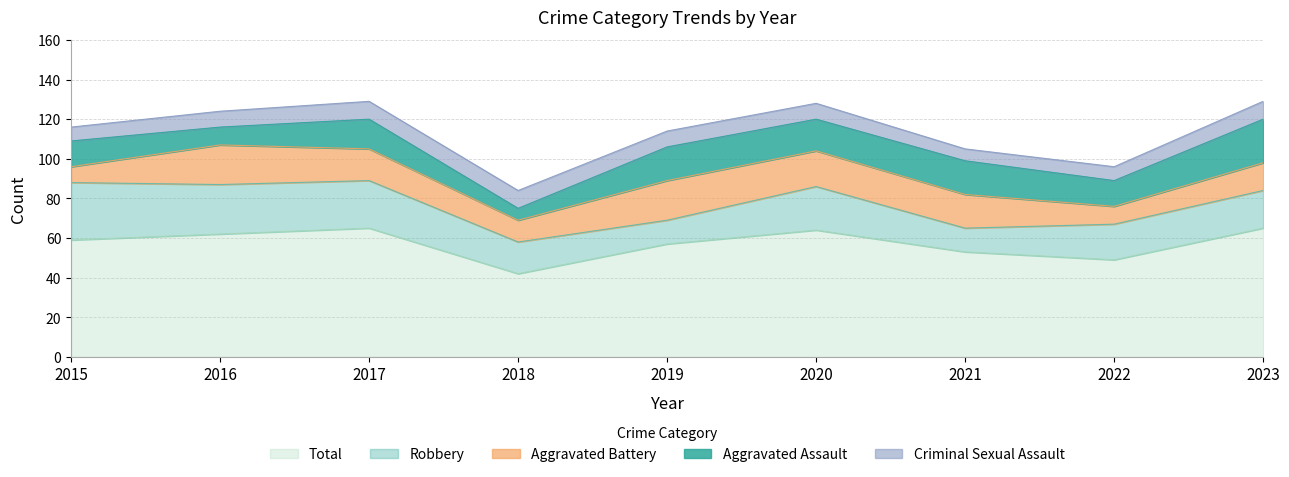

What is the difference between the maximum and minimum values in the Total series?

23